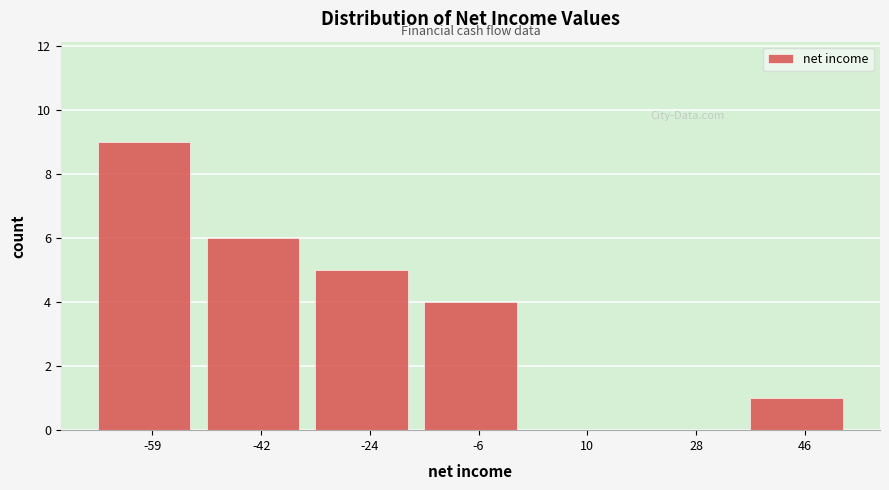

Reading left to right, extract all data points from this chart.

-59=9	-42=6	-24=5	-6=4	10=0	28=0	46=1